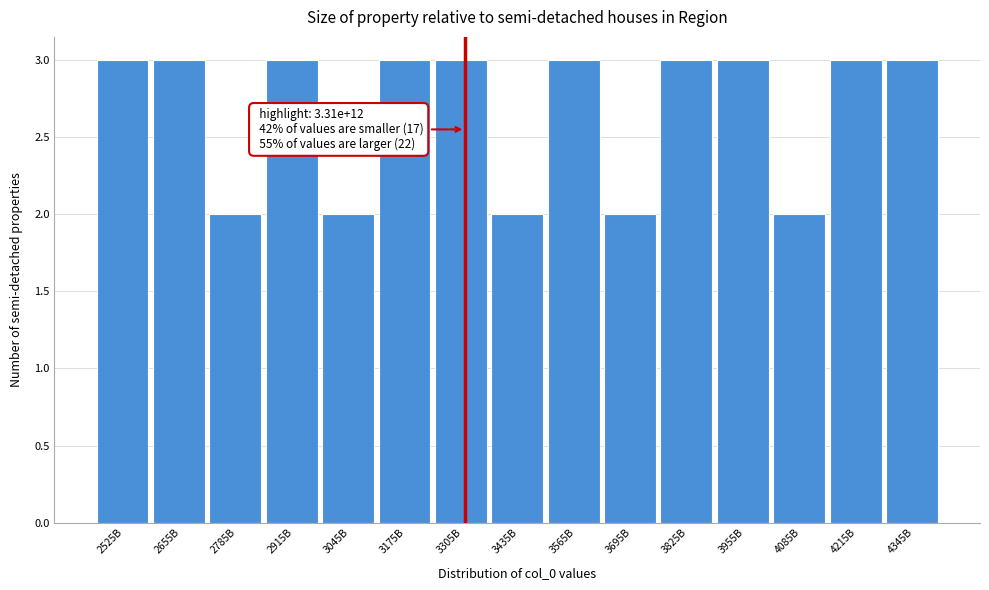

Reading left to right, list all the values displayed in this chart.

3	3	2	3	2	3	3	2	3	2	3	3	2	3	3